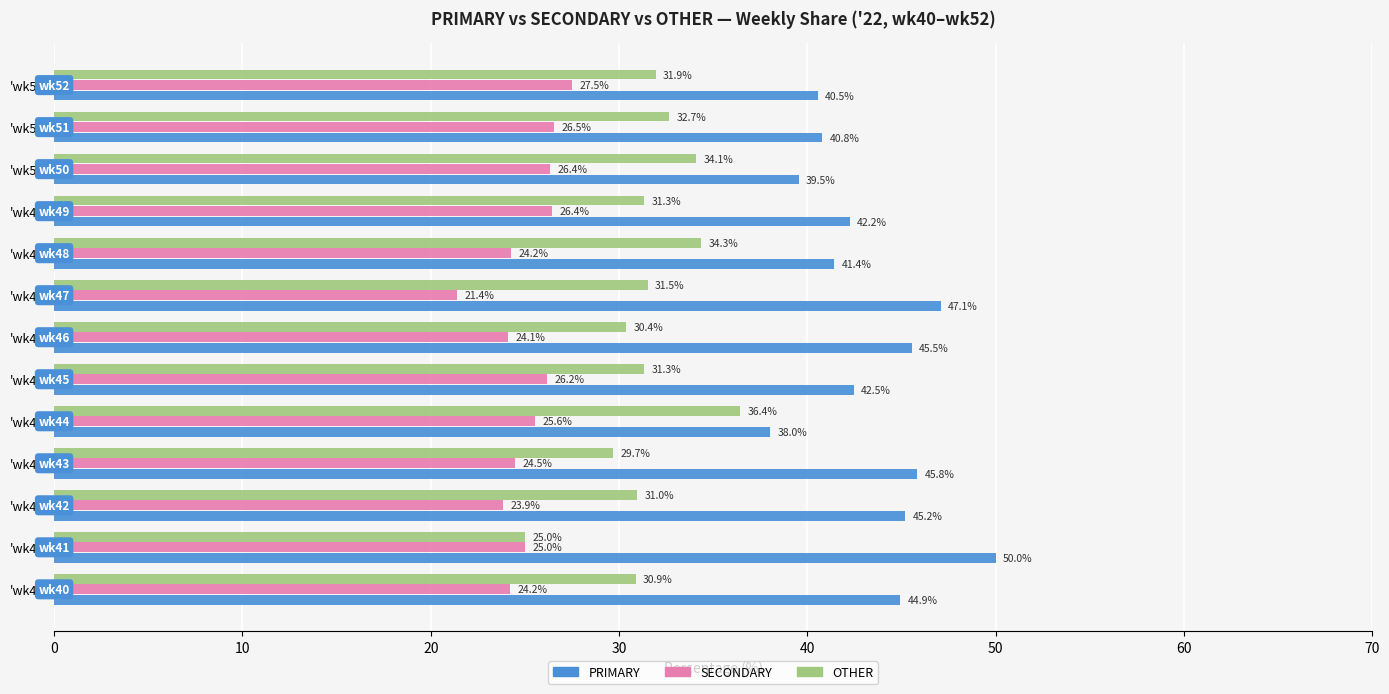

Count the number of data series in this chart.

3